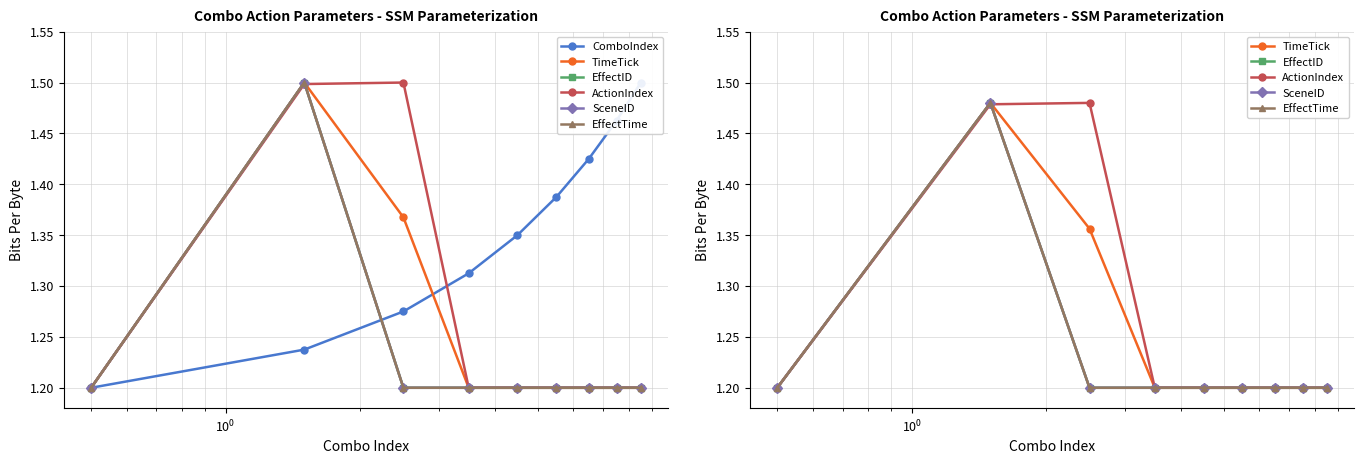

How many EffectID values are between 1 and 2?

9